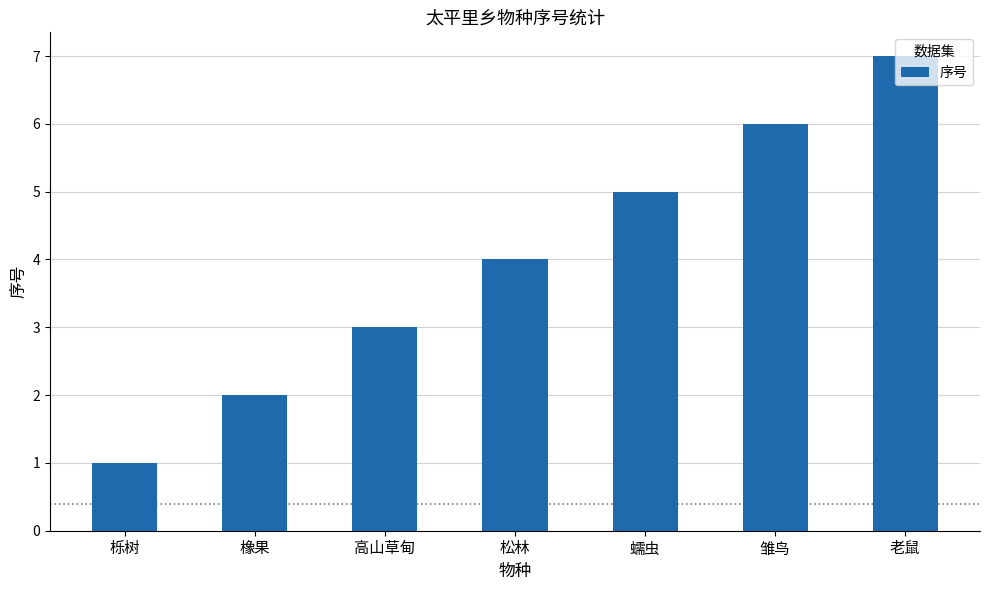

What is the minimum value shown in the chart?

1